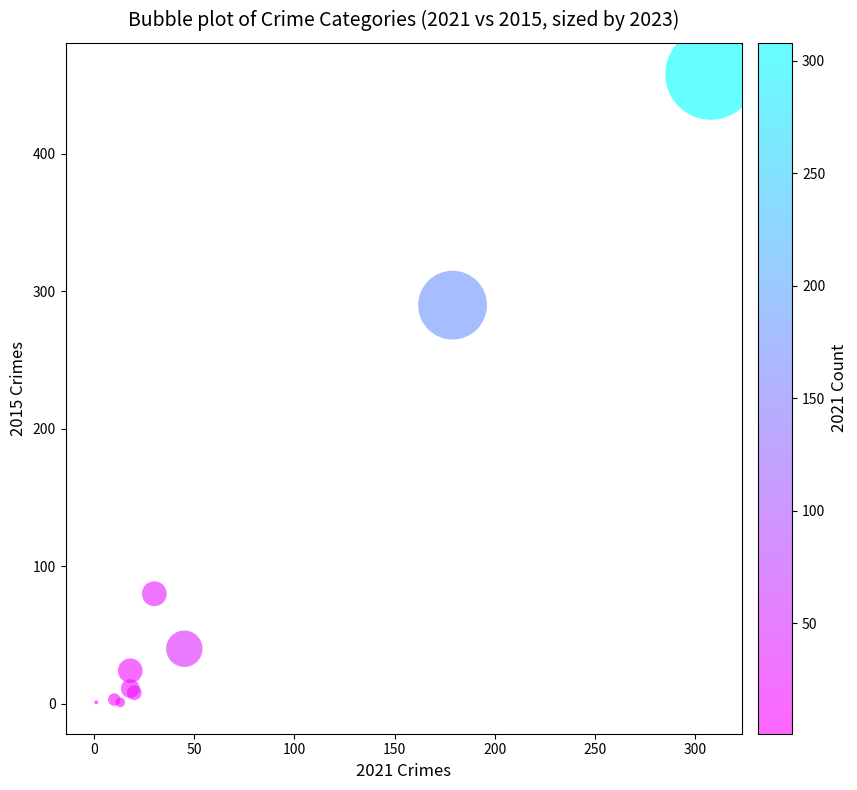

What Y value in the scatter plot is closest to 229?

290